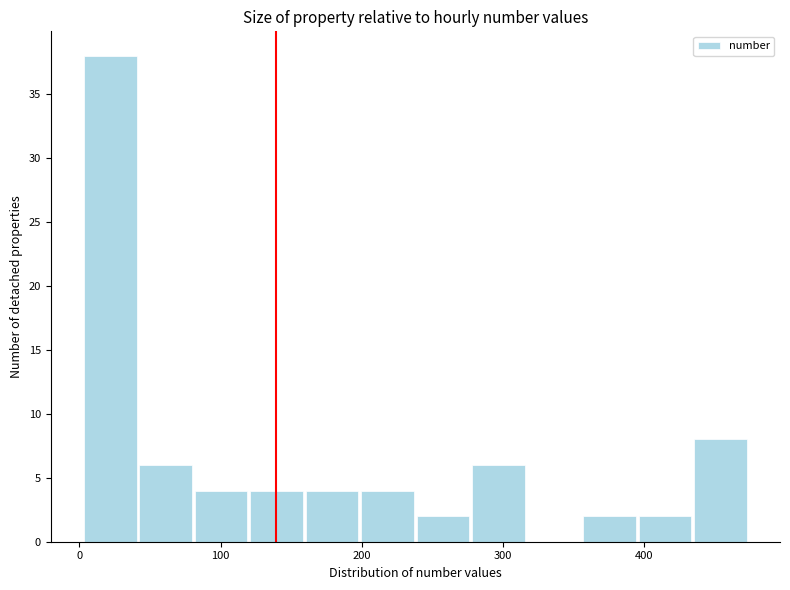

Around what value on the x-axis is the tallest bar? Give the approximate position of its centre, as read against the axis.

20